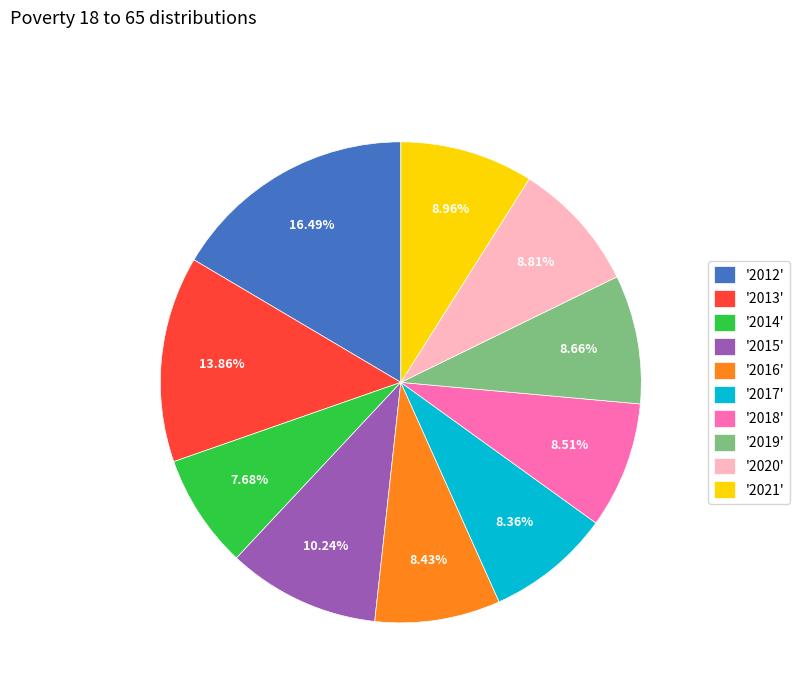

Which category has the biggest portion of the pie?

'2012'